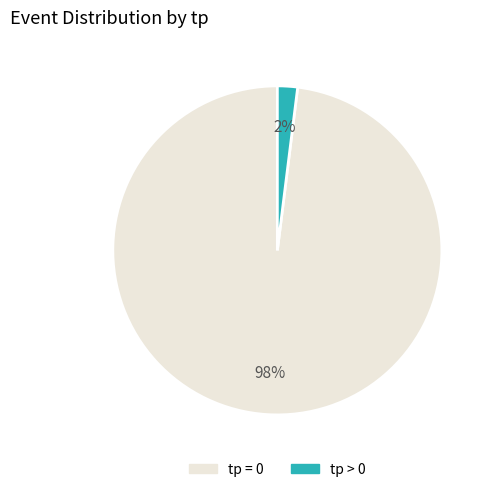

Is there a majority slice in this chart?

Yes